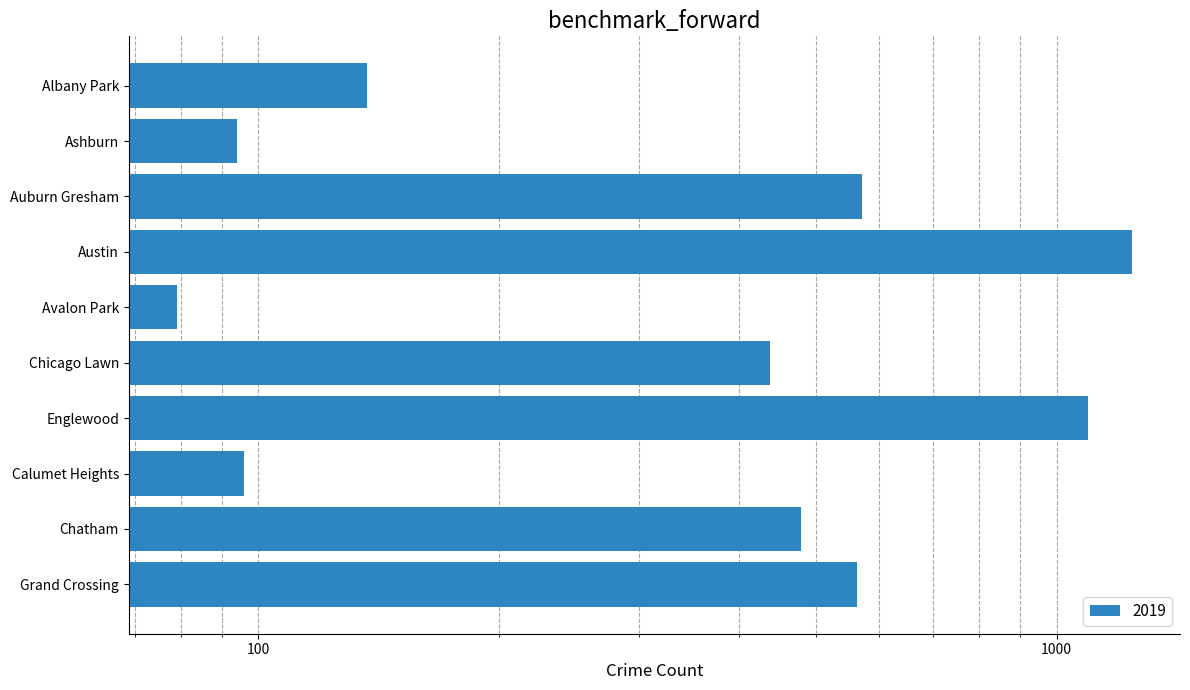

List the labels in order of value, largest first.

Austin, Englewood, Auburn Gresham, Grand Crossing, Chatham, Chicago Lawn, Albany Park, Calumet Heights, Ashburn, Avalon Park